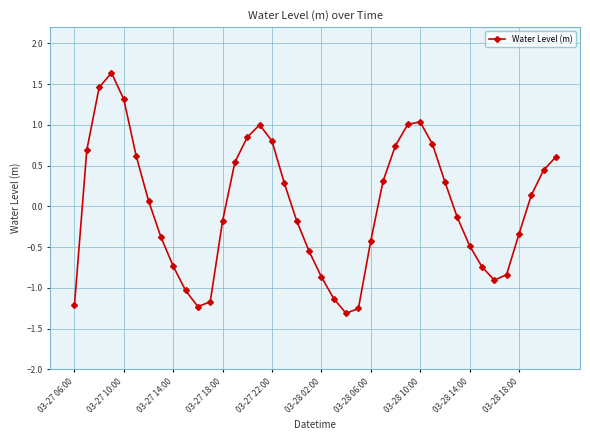

What is the value of the 11th point from the left?

-1.2